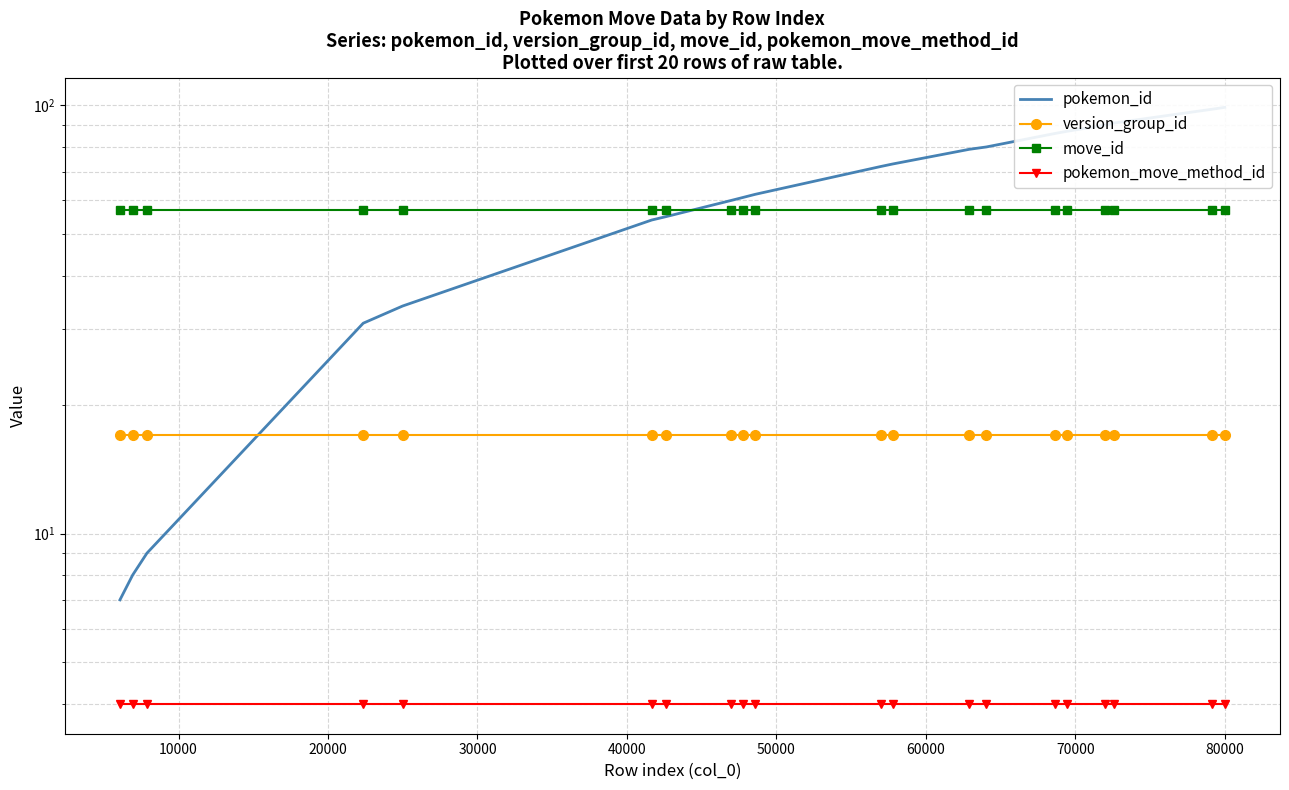

Reading left to right, list all the values displayed in this chart.

pokemon_id: 7	8	9	31	34	54	55	60	61	62	72	73	79	80	86	87	90	91	98	99
version_group_id: 17	17	17	17	17	17	17	17	17	17	17	17	17	17	17	17	17	17	17	17
move_id: 57	57	57	57	57	57	57	57	57	57	57	57	57	57	57	57	57	57	57	57
pokemon_move_method_id: 4	4	4	4	4	4	4	4	4	4	4	4	4	4	4	4	4	4	4	4